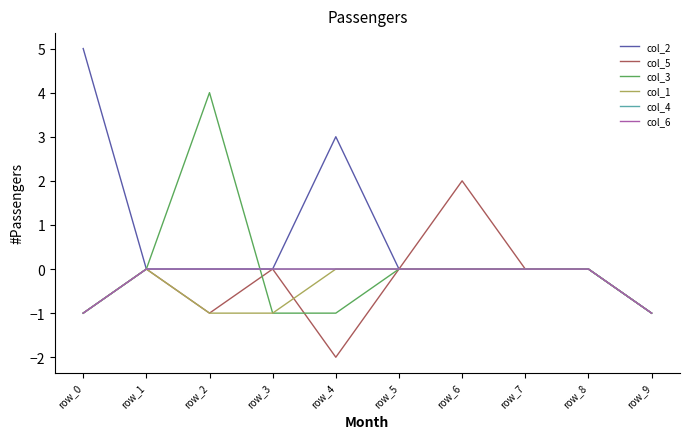

Is the value of col_6 at row_1 greater than the value of col_4 at row_5?

No